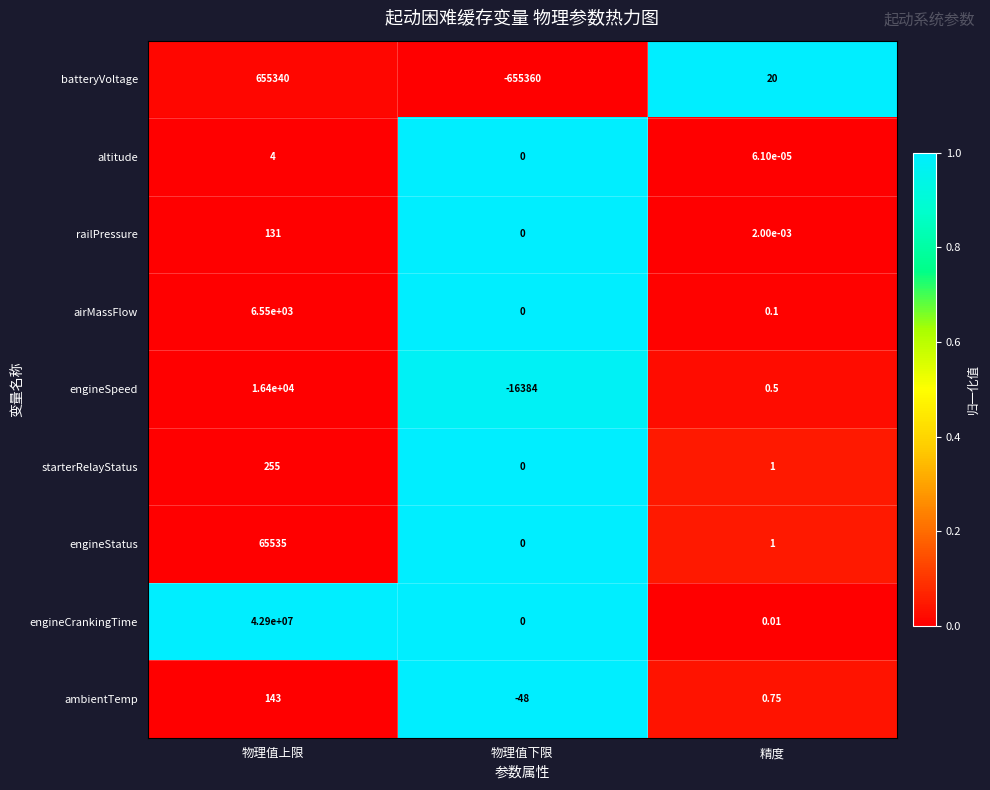

At which label is airMassFlow closest to 3275?

精度